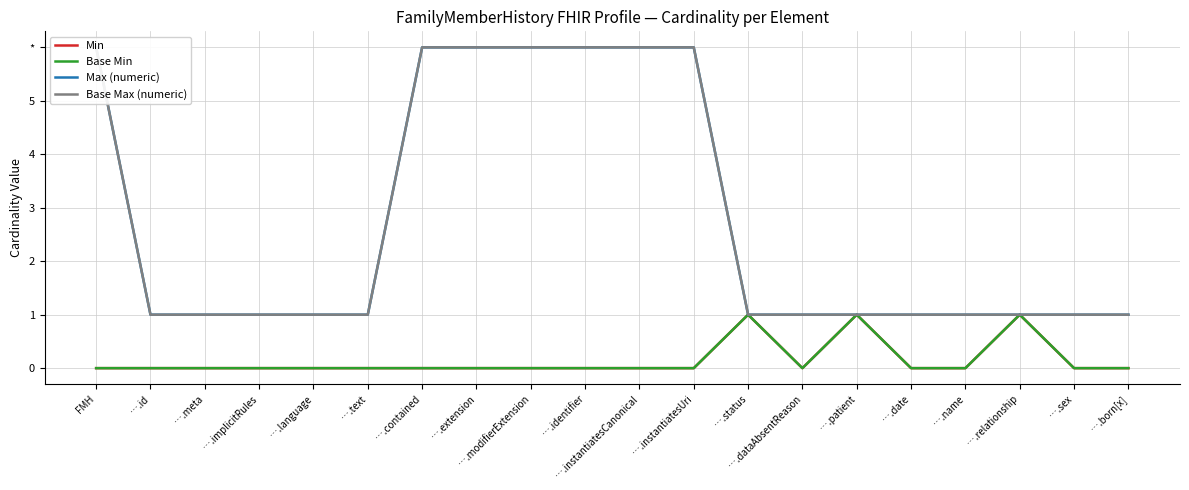

Which series has the largest range (max minus min)?

Max (numeric)